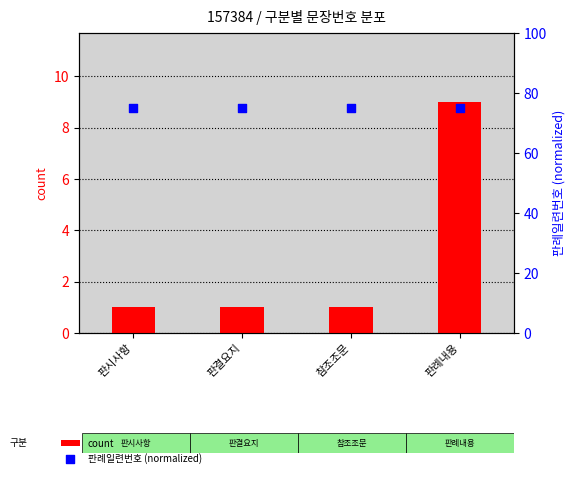

At which category is the sum across all series the highest?

판례내용